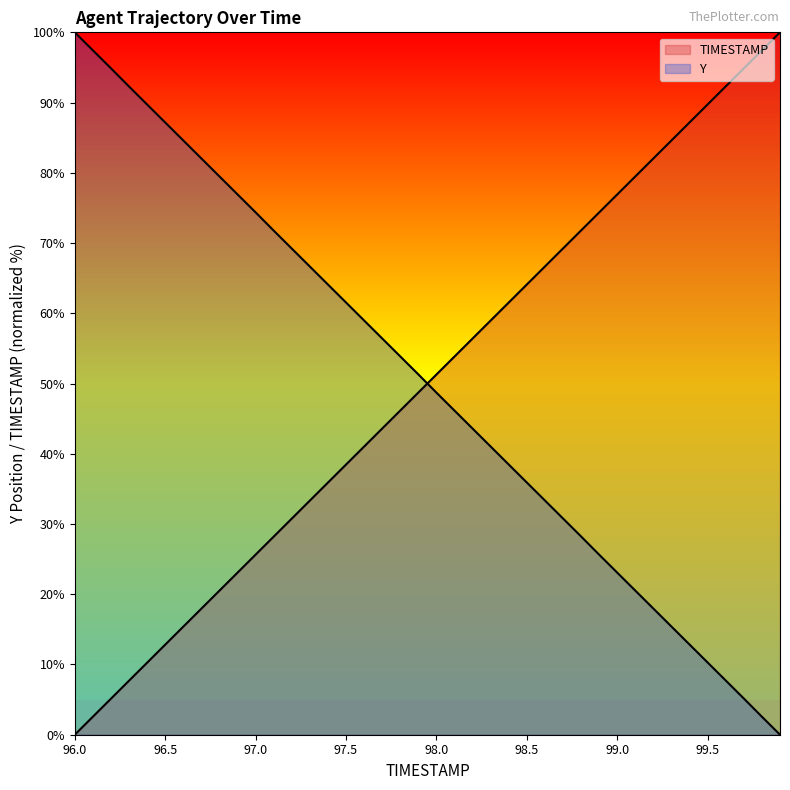

What is the label of the 2nd point from the right?

99.8